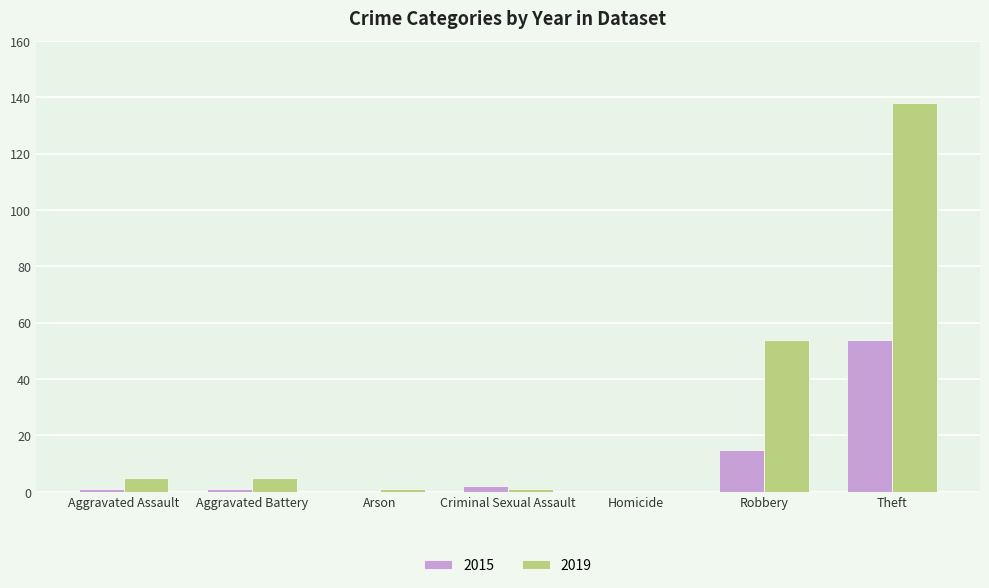

Reading left to right, list all the values displayed in this chart.

2015: 1	1	0	2	0	15	54
2019: 5	5	1	1	0	54	138